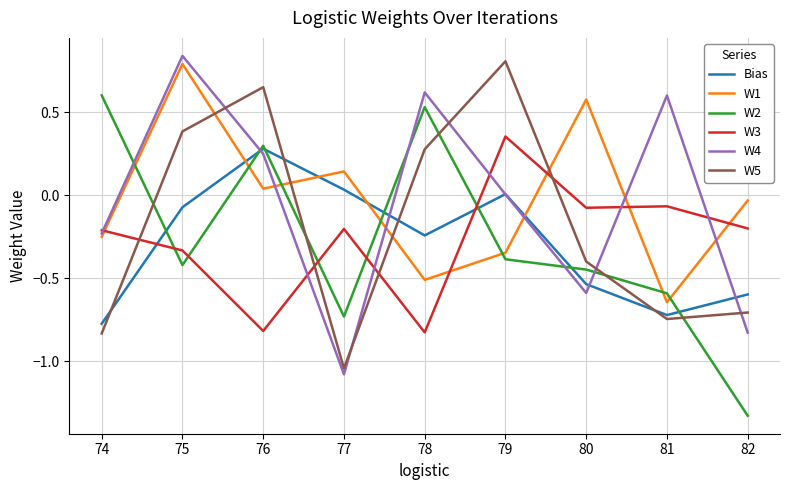

How many values in the W2 series exceed 0?

3